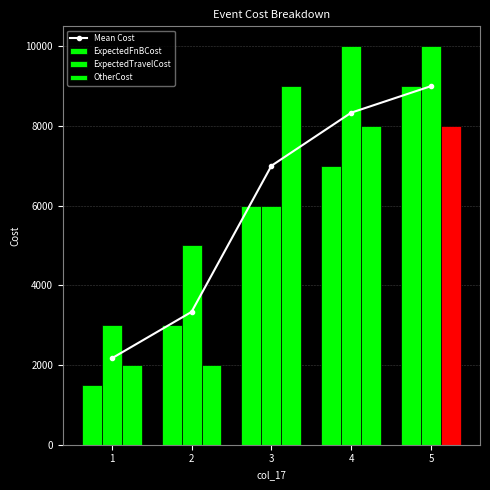

Between 3 and 4, which series saw the biggest shift?

ExpectedTravelCost